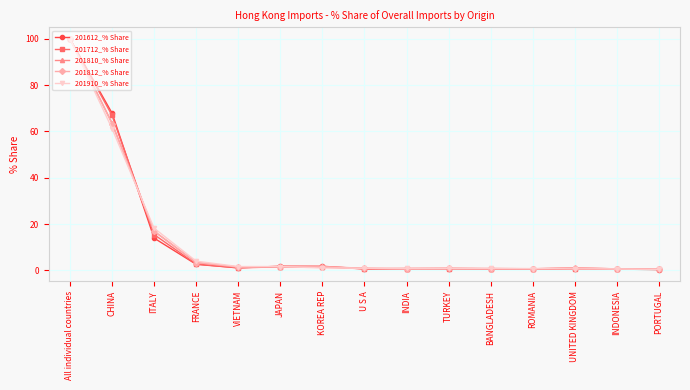

What is the greatest value displayed?

100.0